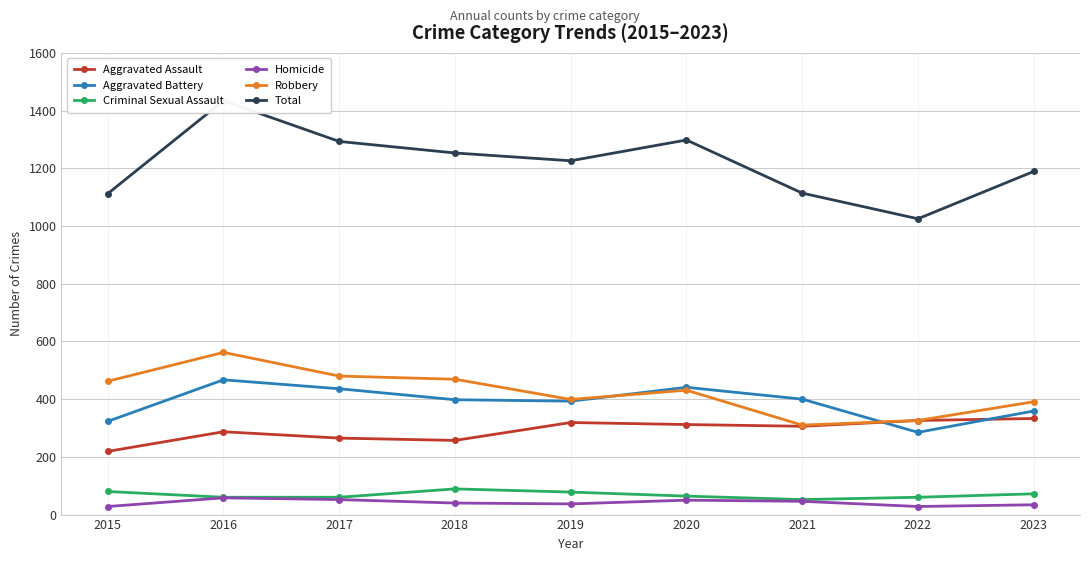

Count the number of categories in the chart.

9